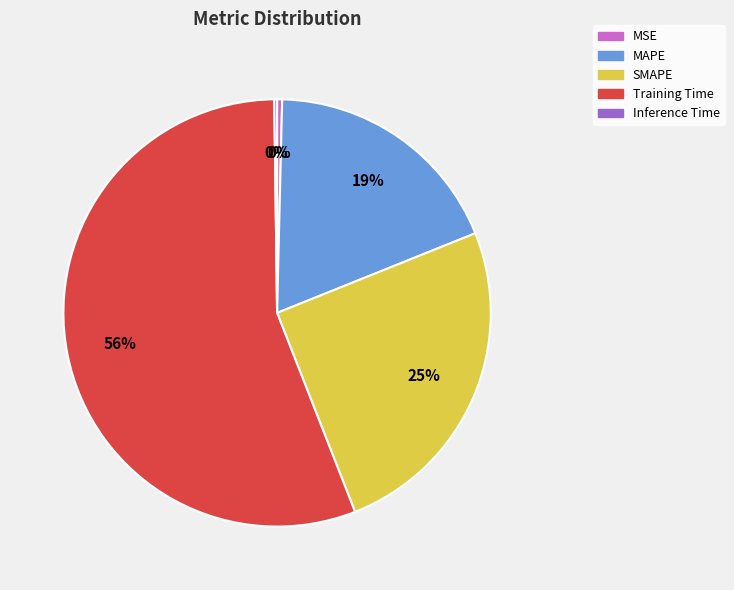

To the nearest percent, what portion does MAPE represent?

19%